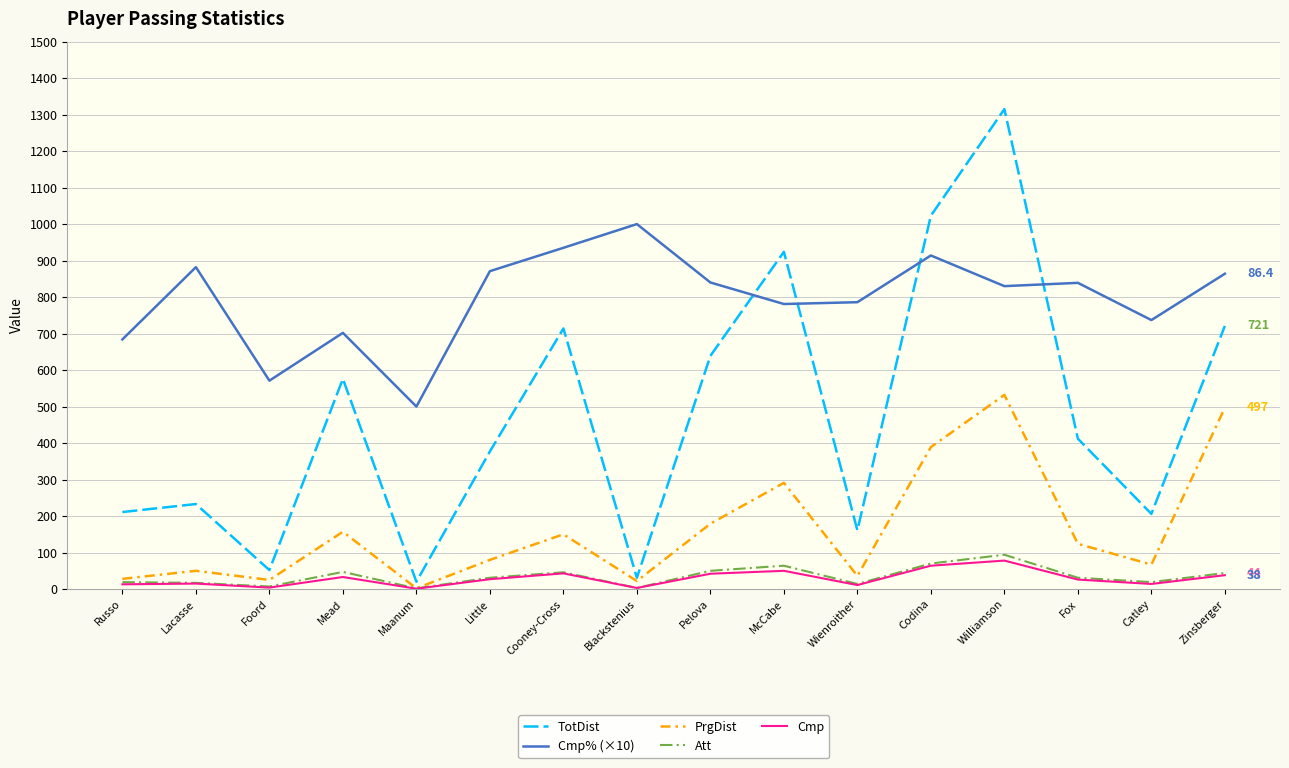

True or false: Att and Cmp% (×10) cross at least once.

False